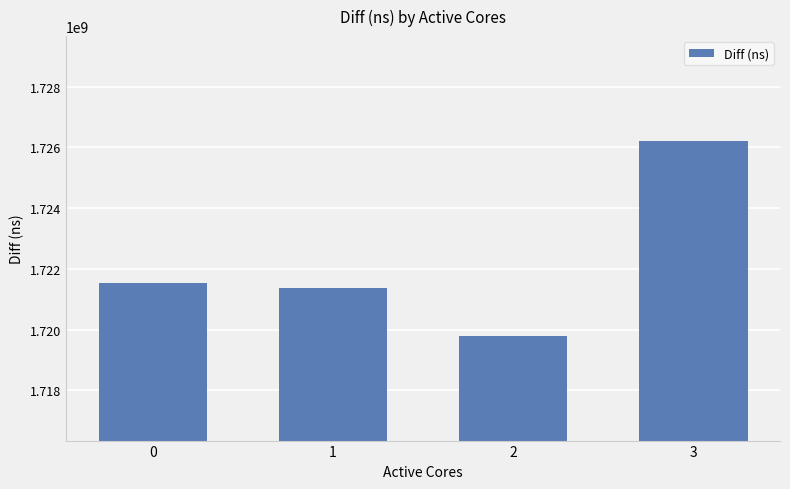

What is the greatest value displayed?

1726216678